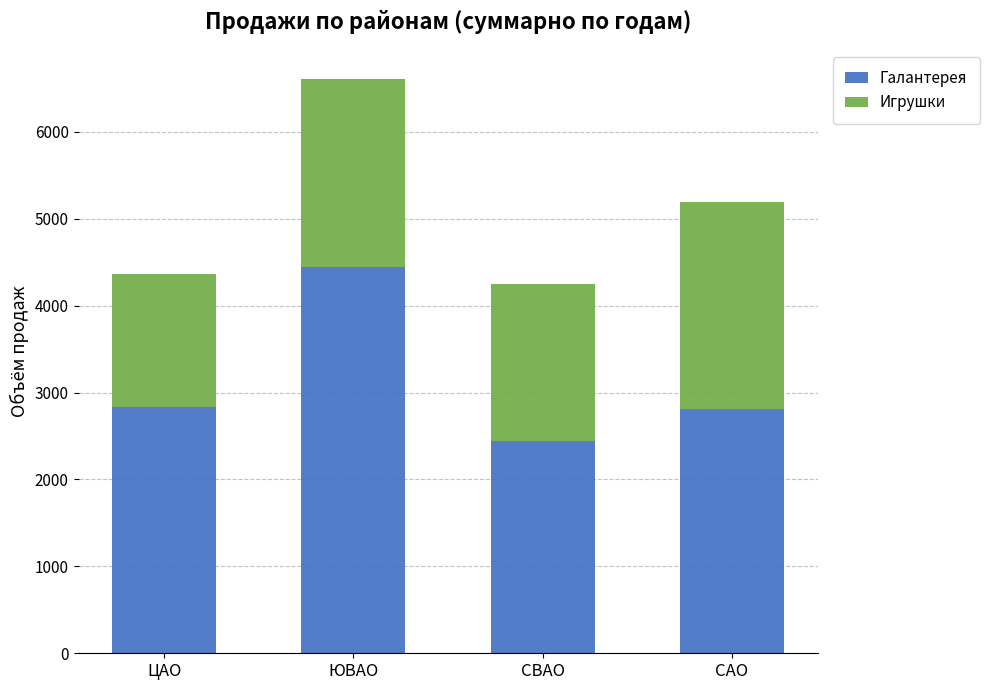

Are the bars horizontal?

No